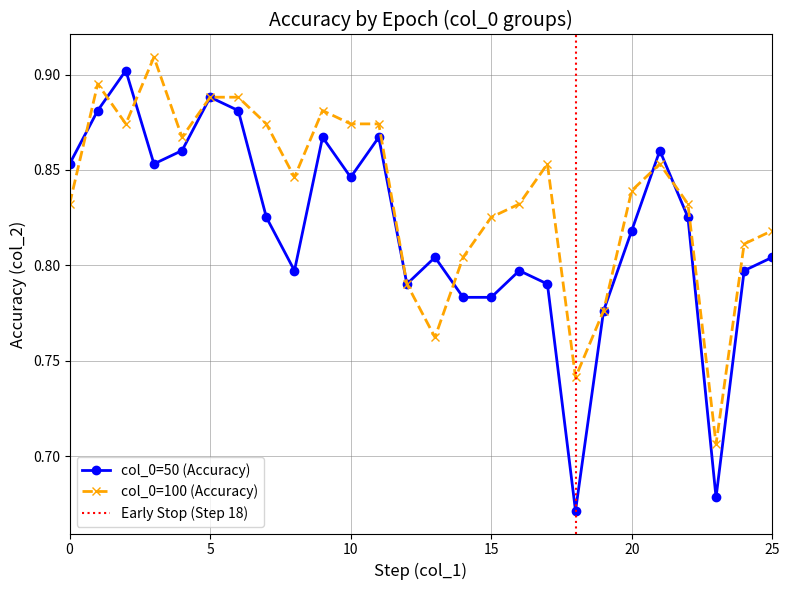

How many lines are shown in the chart?

2